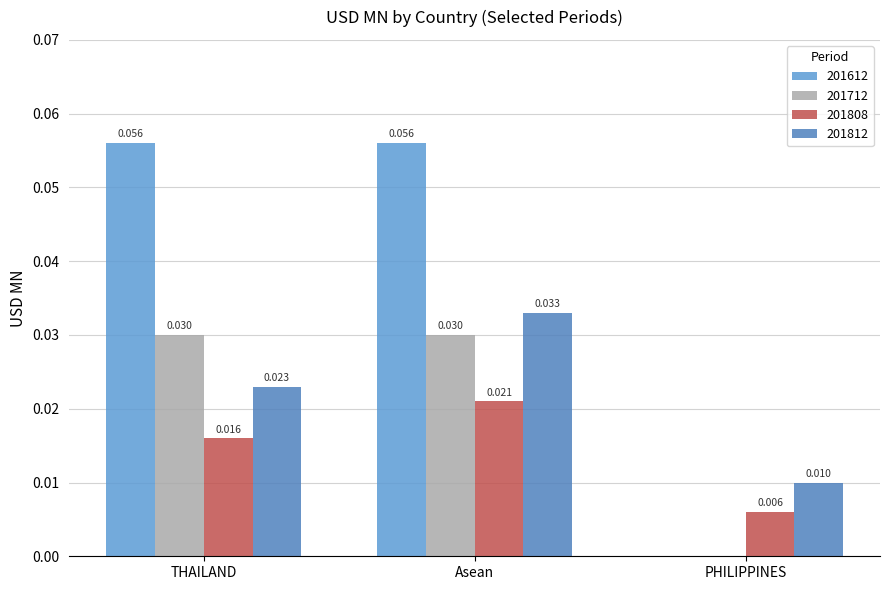

Reading left to right, list all the values displayed in this chart.

201612: THAILAND=0.1	Asean=0.1	PHILIPPINES=0.0
201712: THAILAND=0.0	Asean=0.0	PHILIPPINES=0.0
201808: THAILAND=0.0	Asean=0.0	PHILIPPINES=0.0
201812: THAILAND=0.0	Asean=0.0	PHILIPPINES=0.0